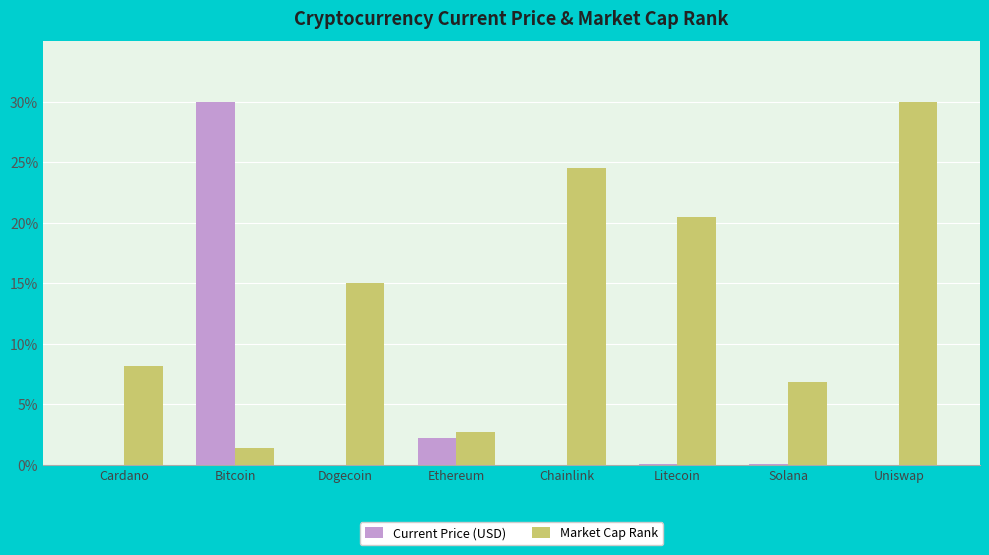

Between Chainlink and Uniswap, which series saw the biggest shift?

Market Cap Rank